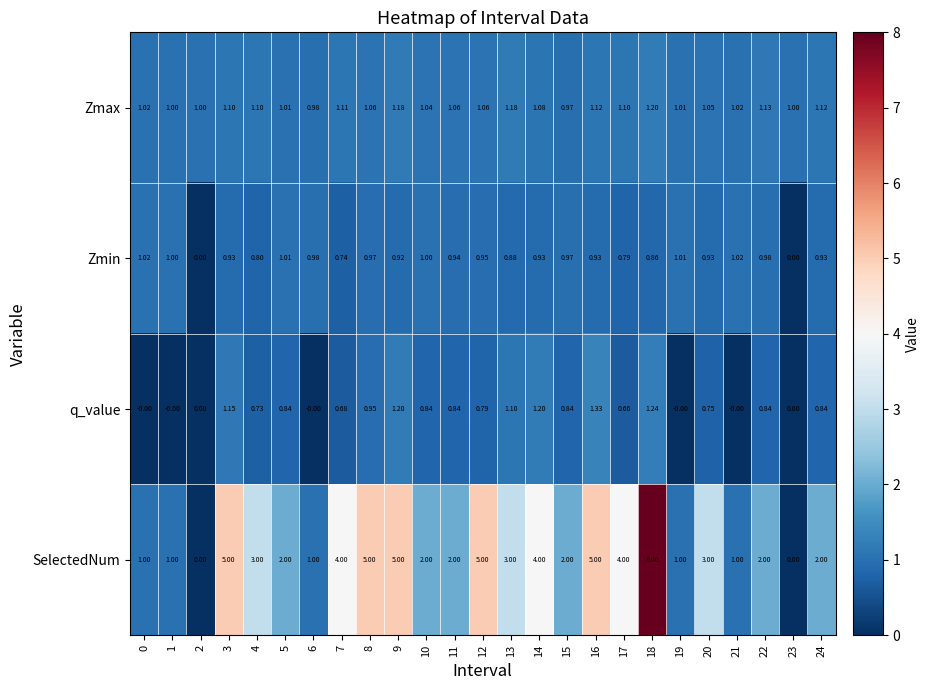

Is the value of q_value at 19 greater than the value of SelectedNum at 17?

No